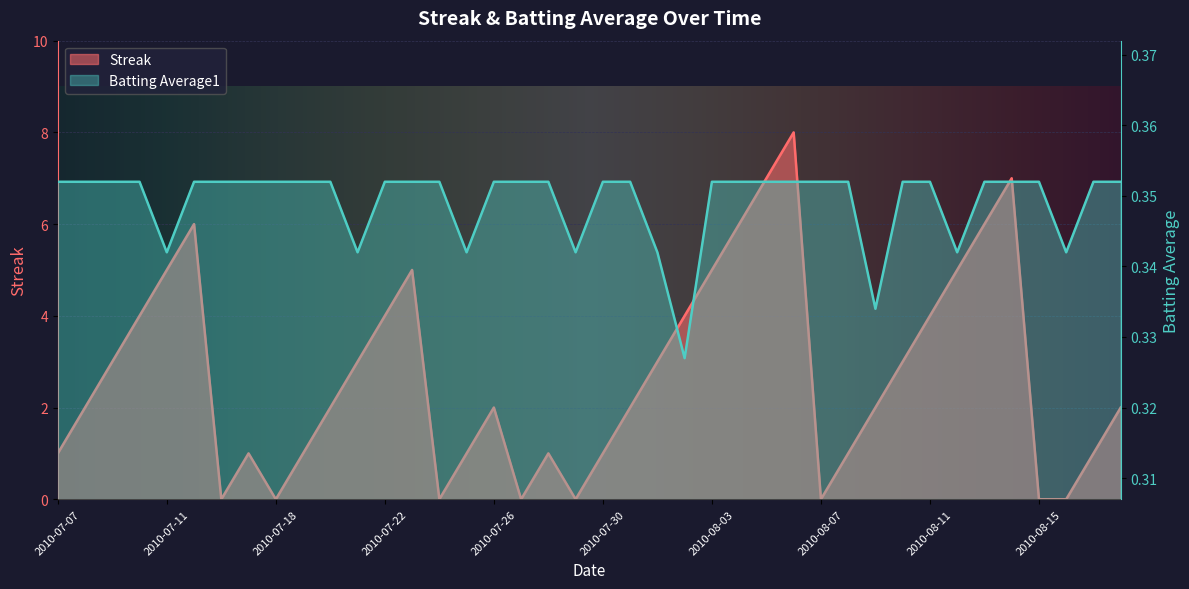

Where is the first local maximum for Streak?

2010-07-15